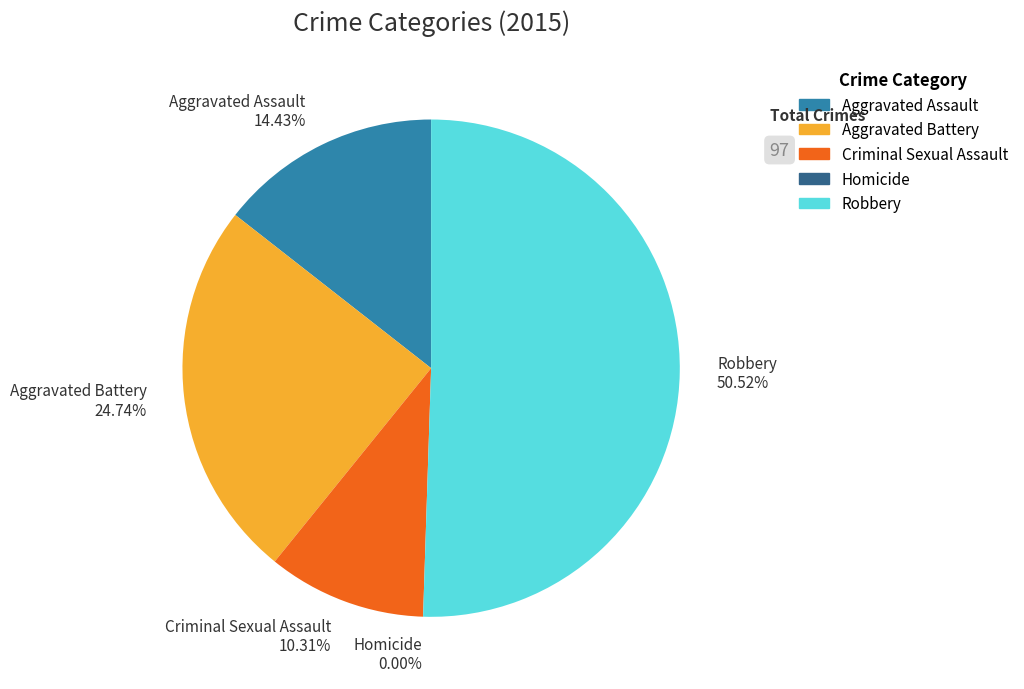

What is the change in value from Aggravated Assault to Homicide?

-14